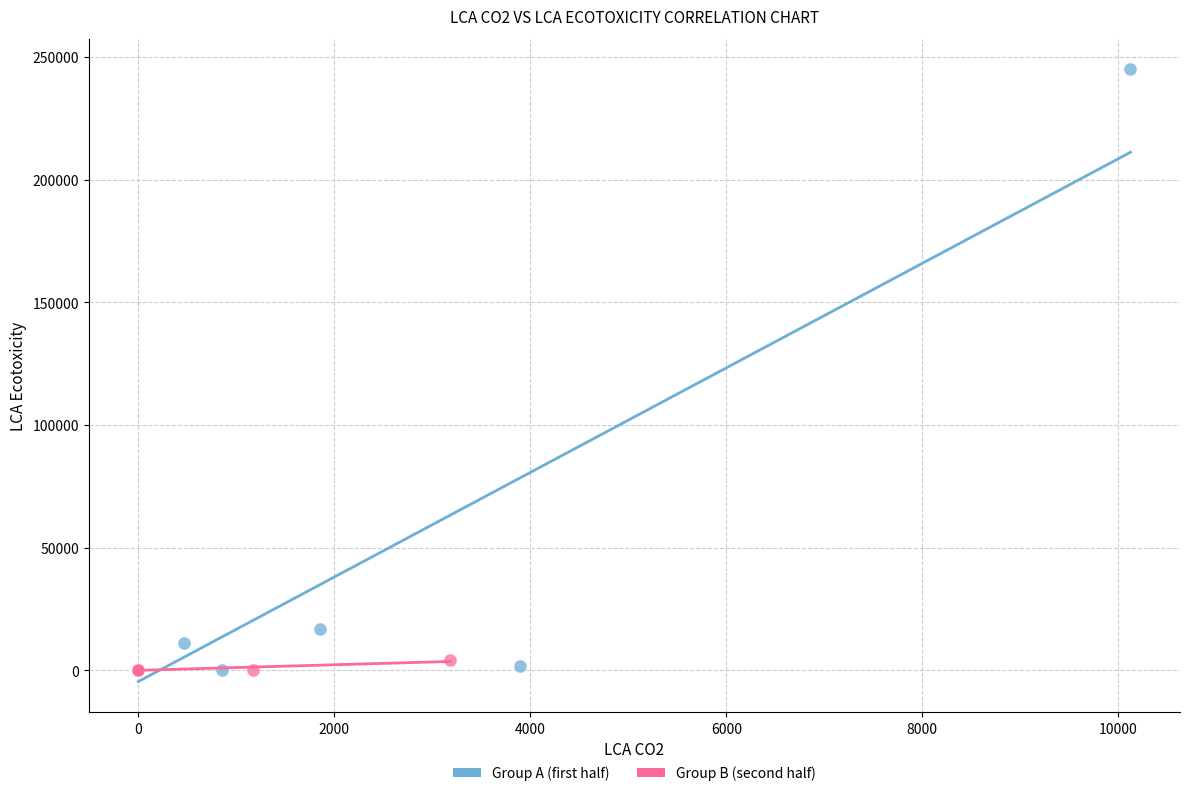

Which series has the widest spread of Y values?

Group A (first half)